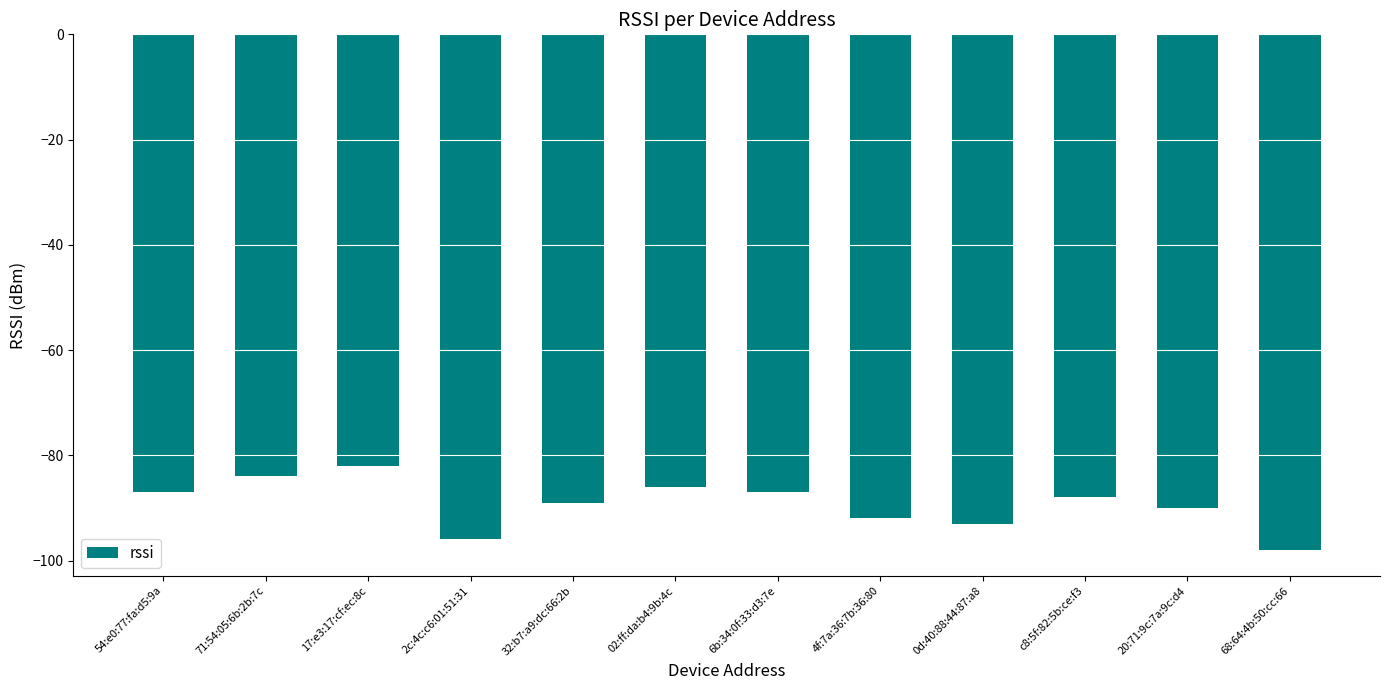

What is the label of the 9th bar from the left?

0d:40:88:44:87:a8